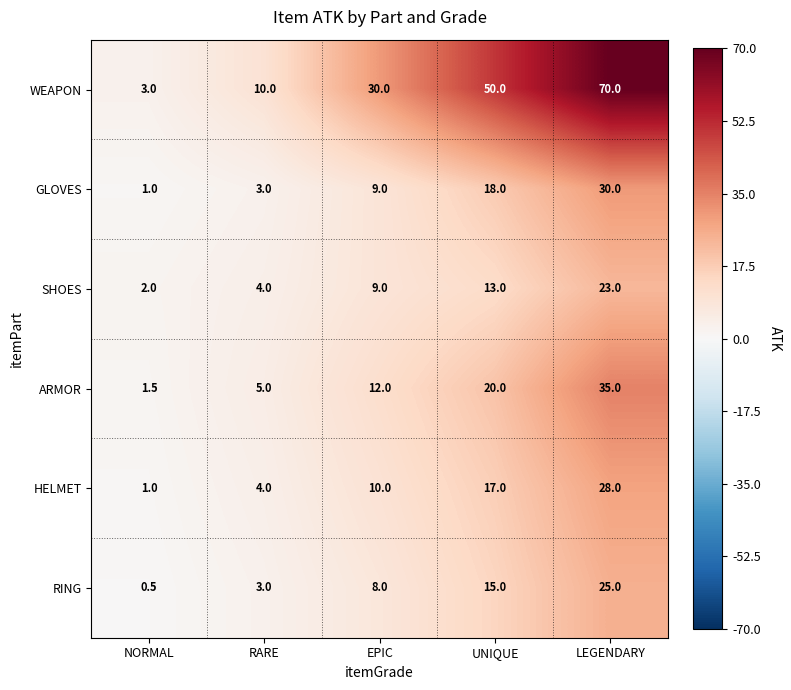

At which category is the sum across all series the highest?

LEGENDARY